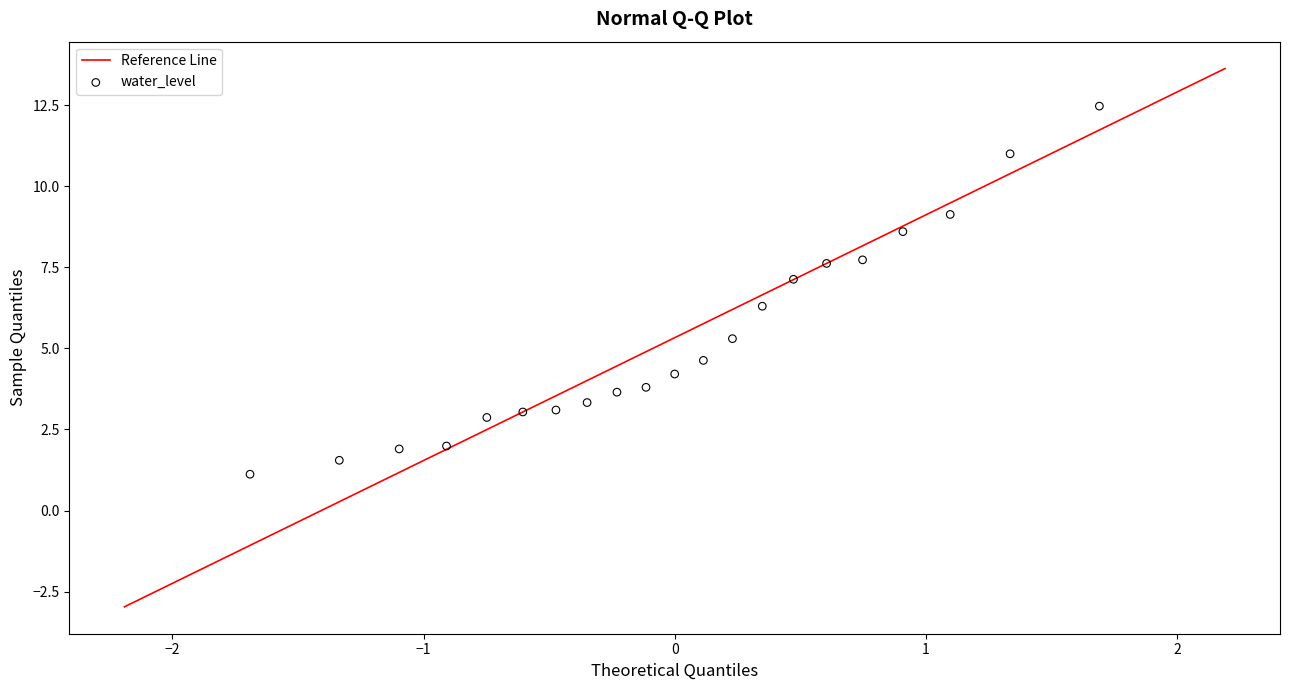

What is the range of X values (max minus min)?

3.4